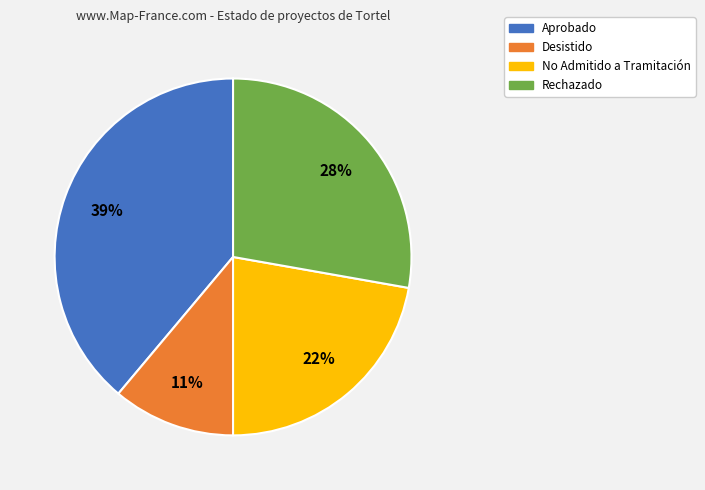

How many segments does this pie chart have?

4